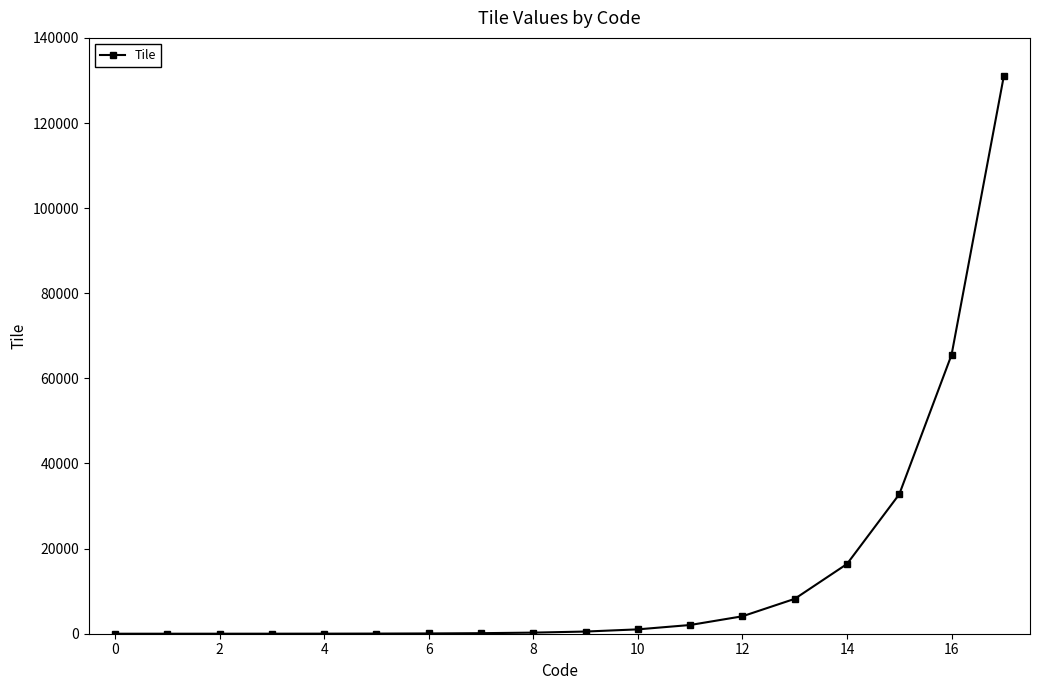

What is the value of the 3rd point from the left?

4